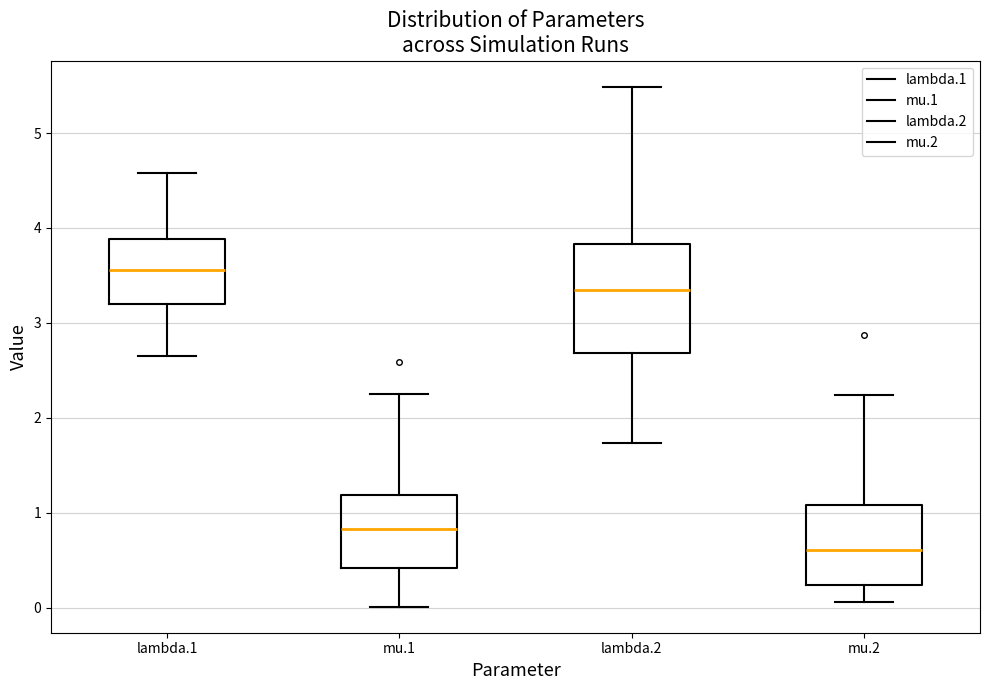

Which box is the tallest, from its lower edge to its upper edge?

lambda.2